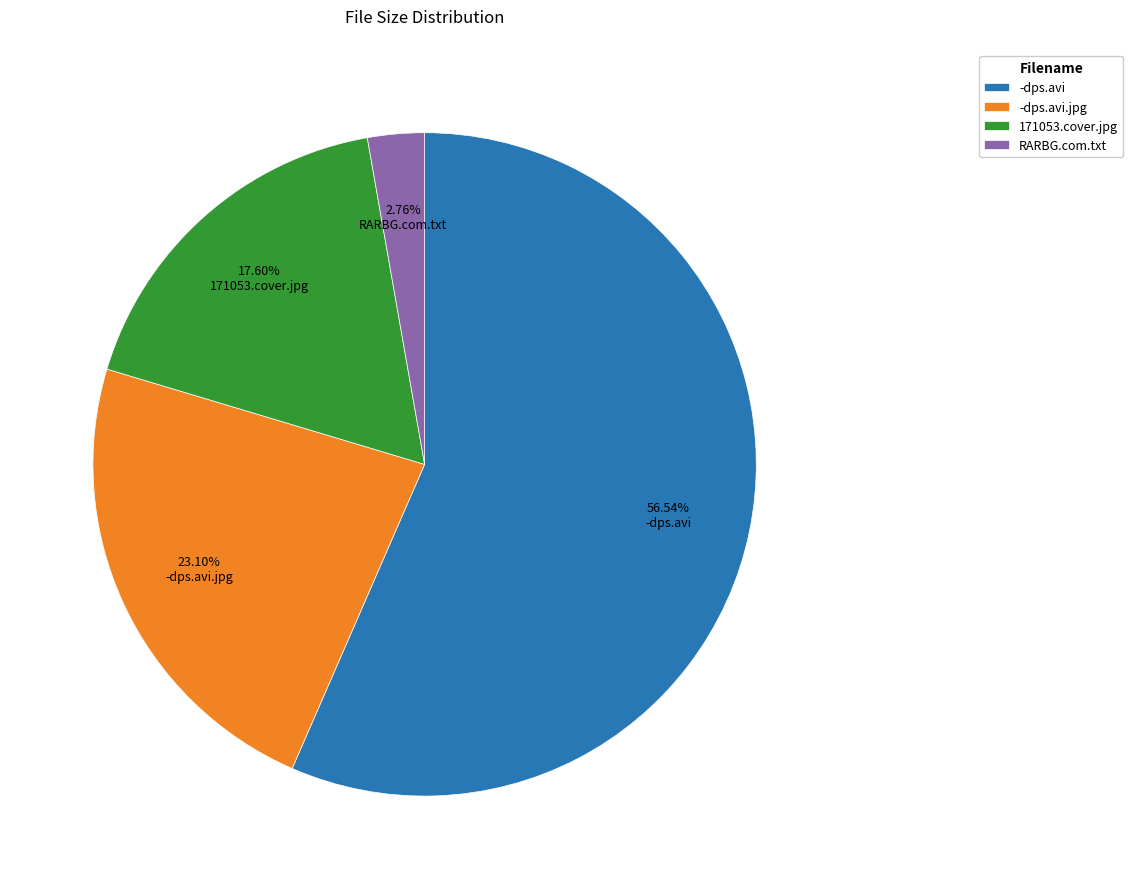

Count the number of slices in the pie.

4